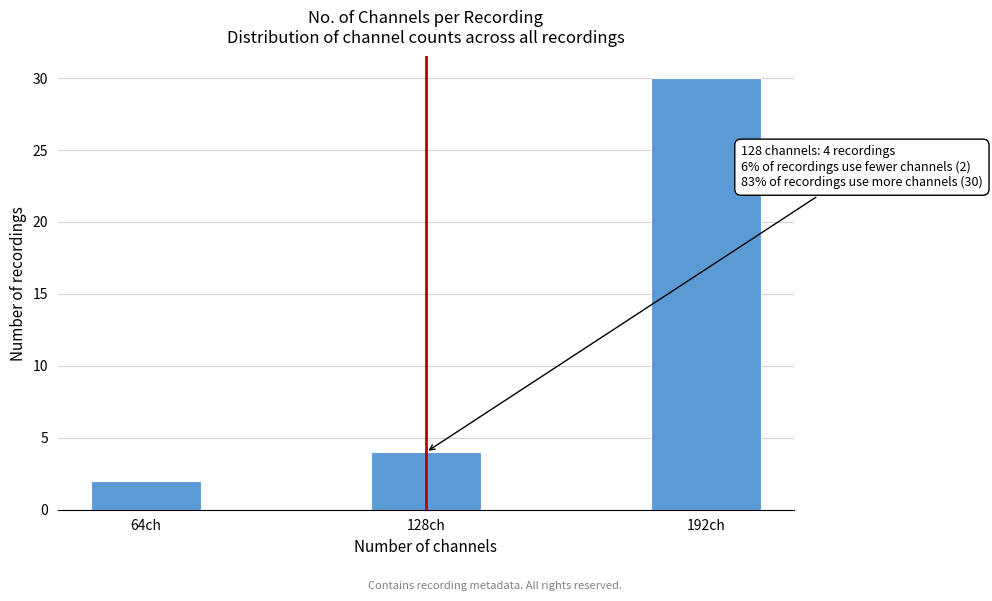

Reading left to right, list all the values displayed in this chart.

64ch=2	128ch=4	192ch=30